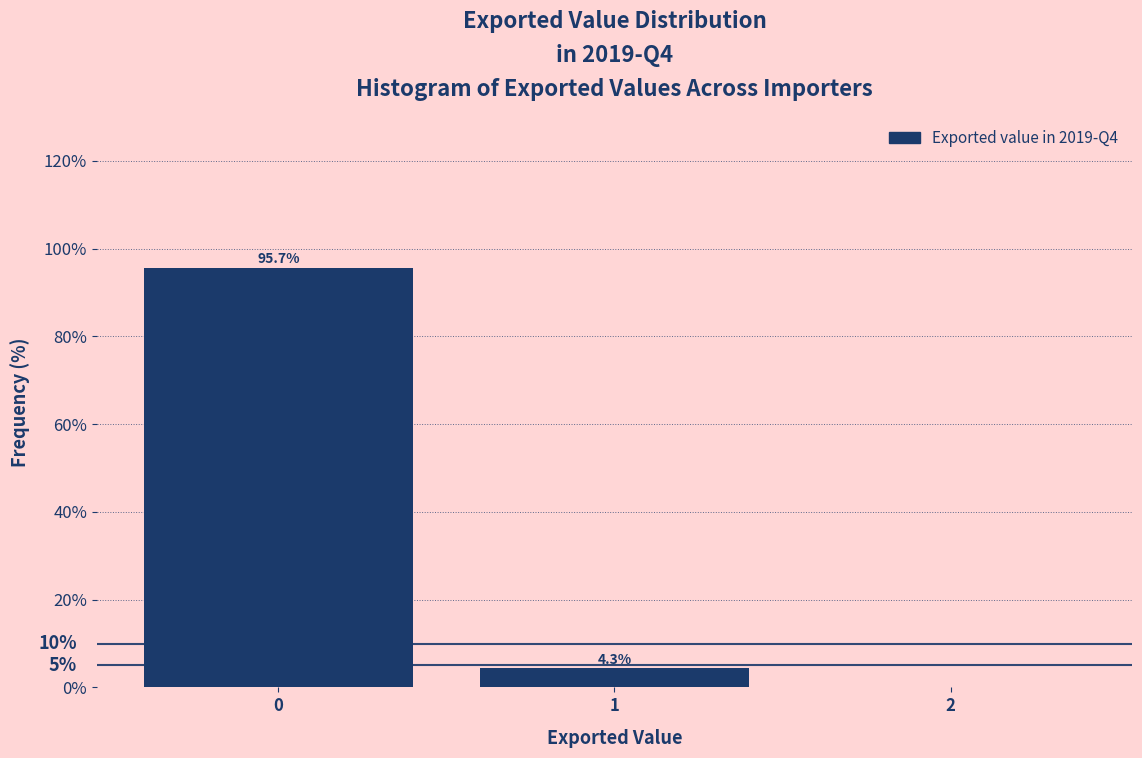

Reading left to right, what are all the values shown in this chart?

0=95.7	1=4.3	2=0.0